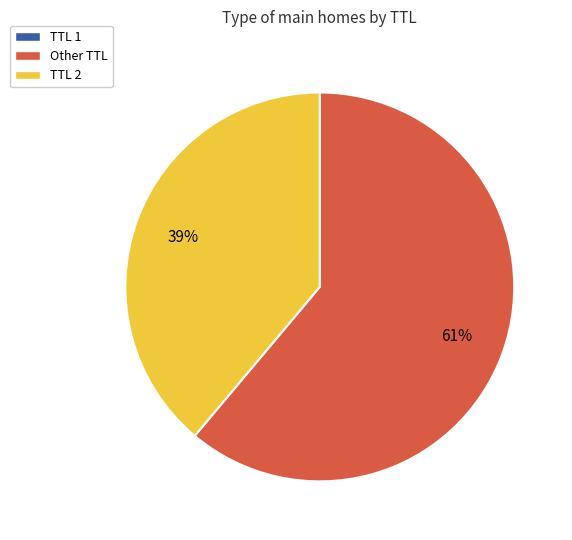

Does any single category account for the majority?

Yes